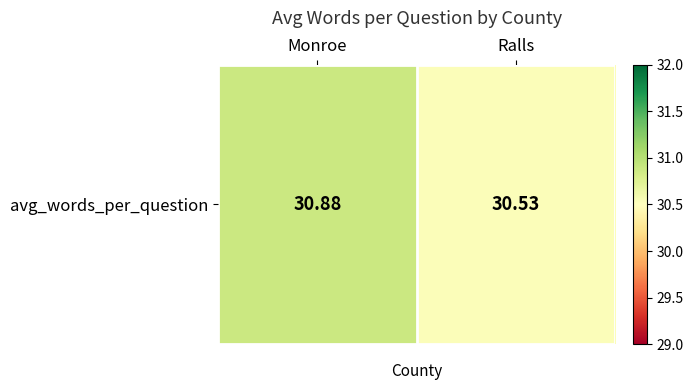

What is the change in value from Monroe to Ralls?

-0.4